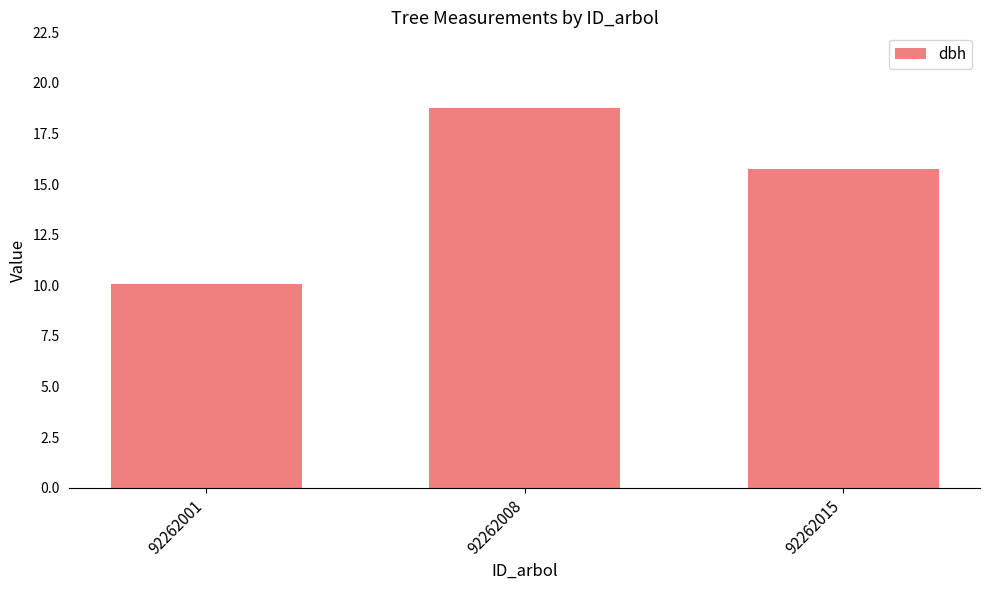

Does the chart contain any negative values?

No